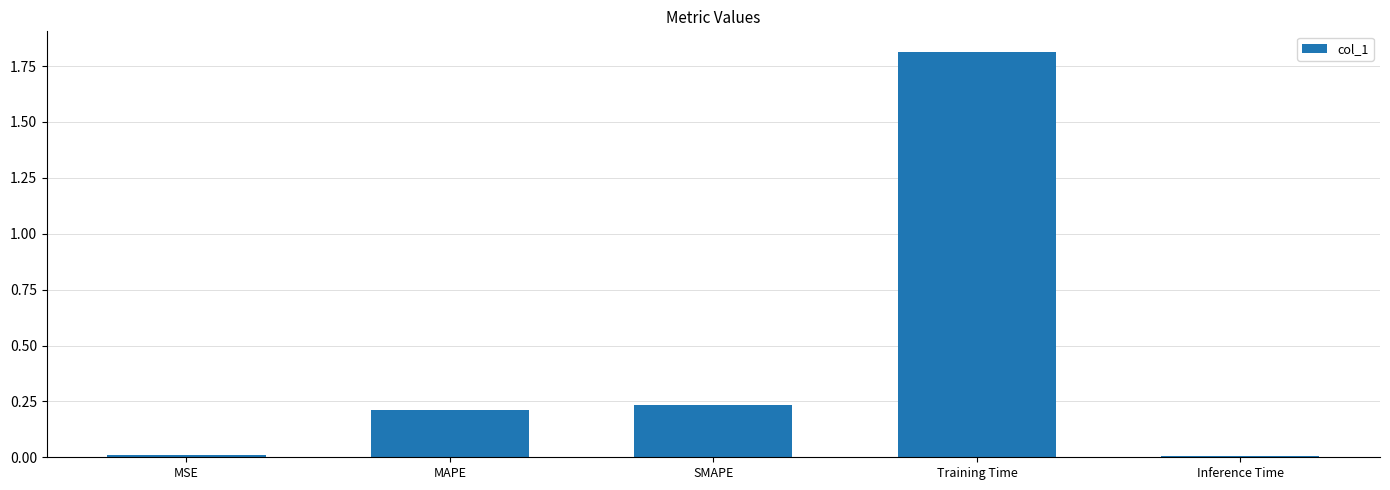

Count the number of categories in the chart.

5